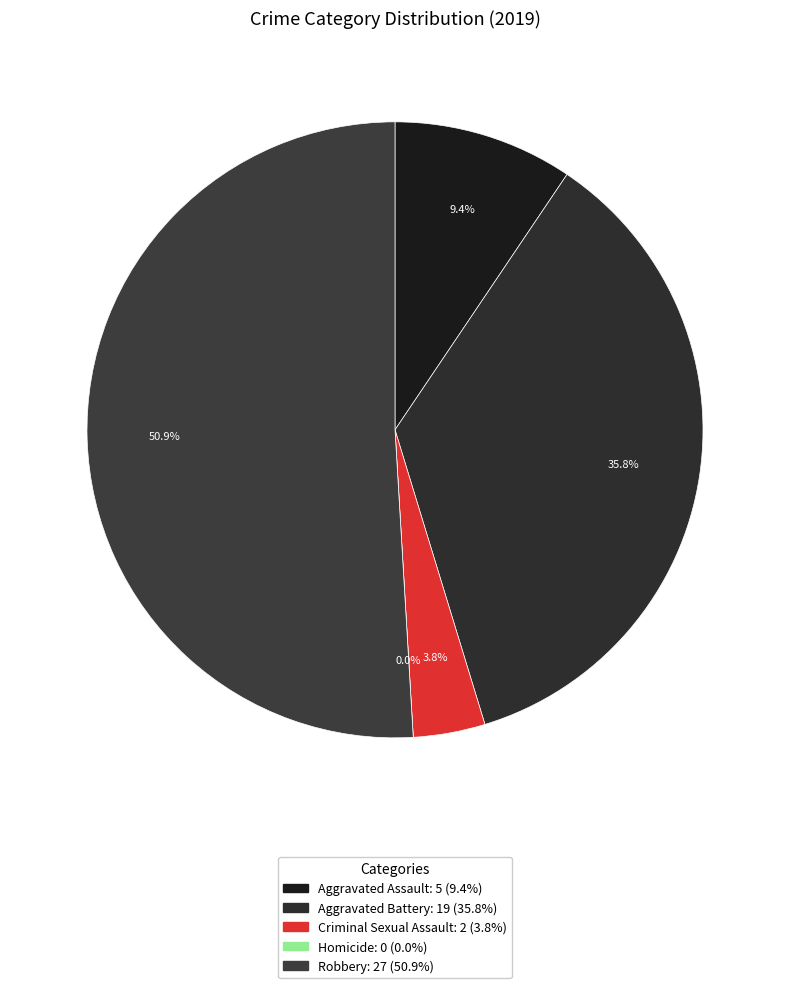

Which has a higher value, Criminal Sexual Assault or Aggravated Assault?

Aggravated Assault